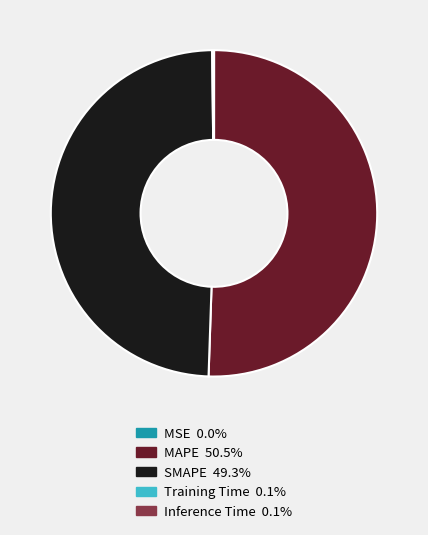

What is the largest slice in the pie chart?

MAPE